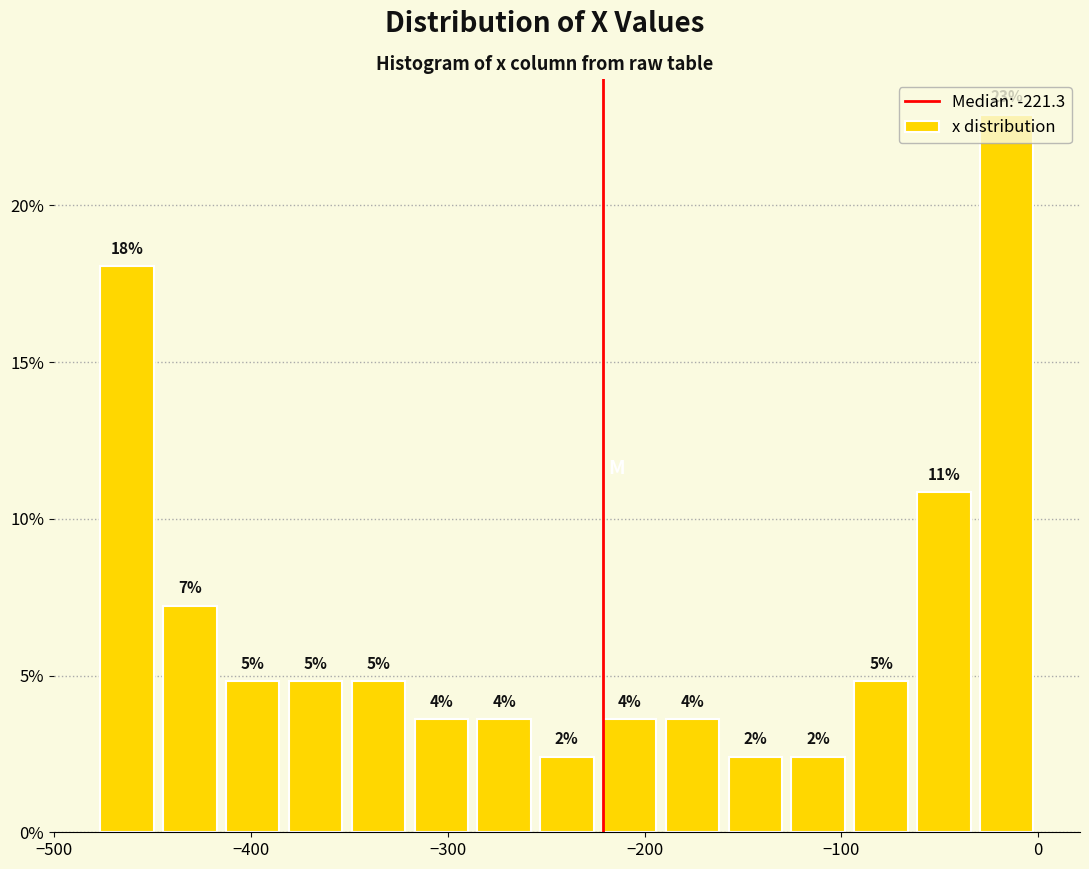

Read against the x-axis, roughly where is the centre of the tallest bar?

-20